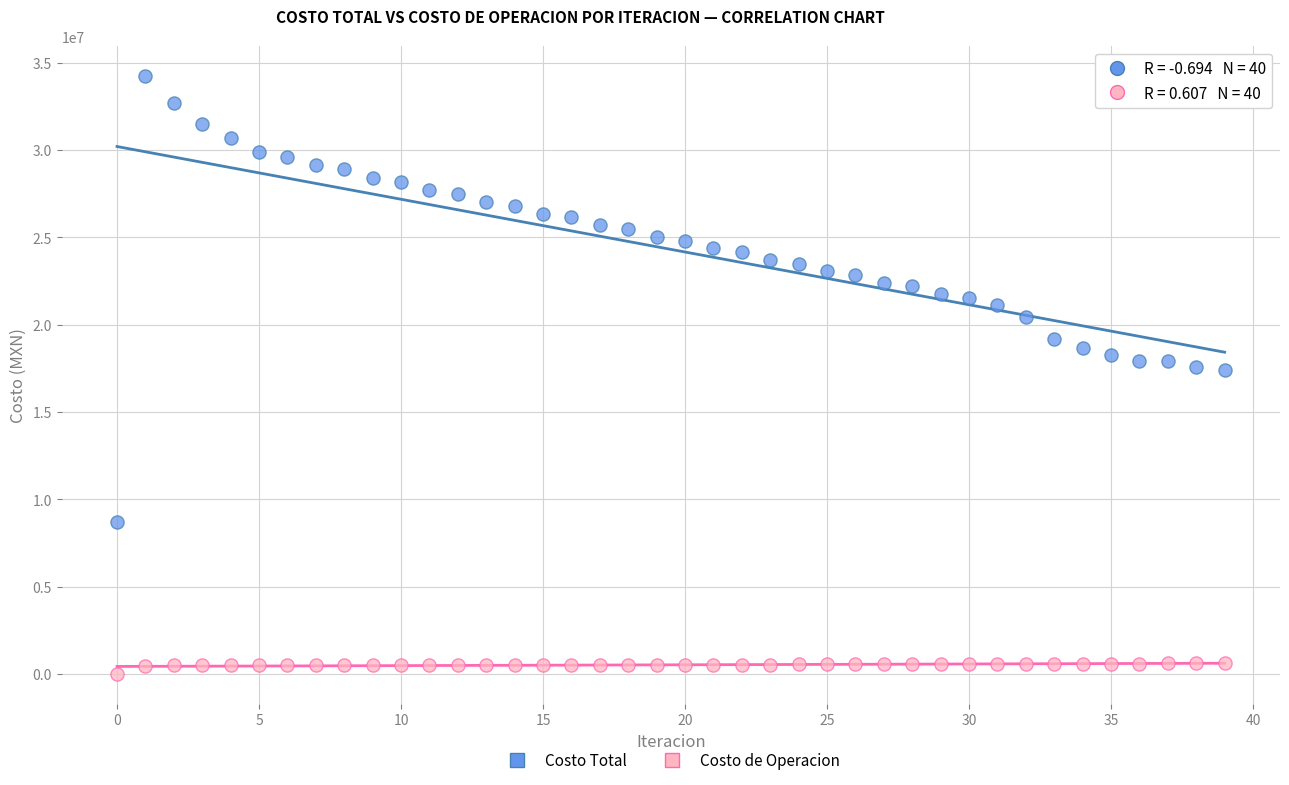

Which series reaches the minimum Y coordinate?

Costo de Operacion